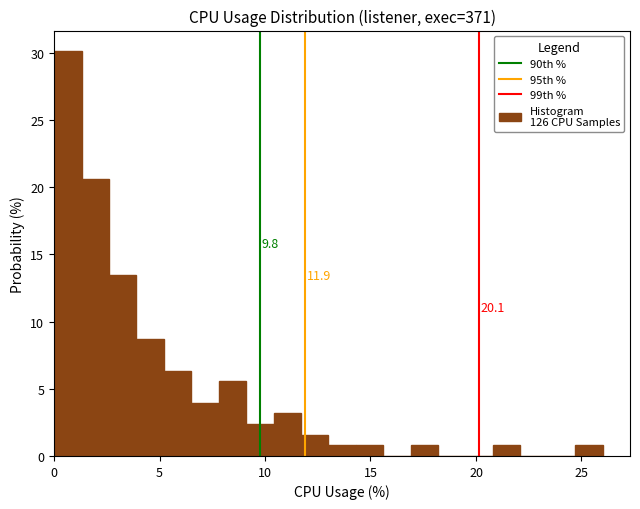

Around what value on the x-axis is the tallest bar? Give the approximate position of its centre, as read against the axis.

0.5